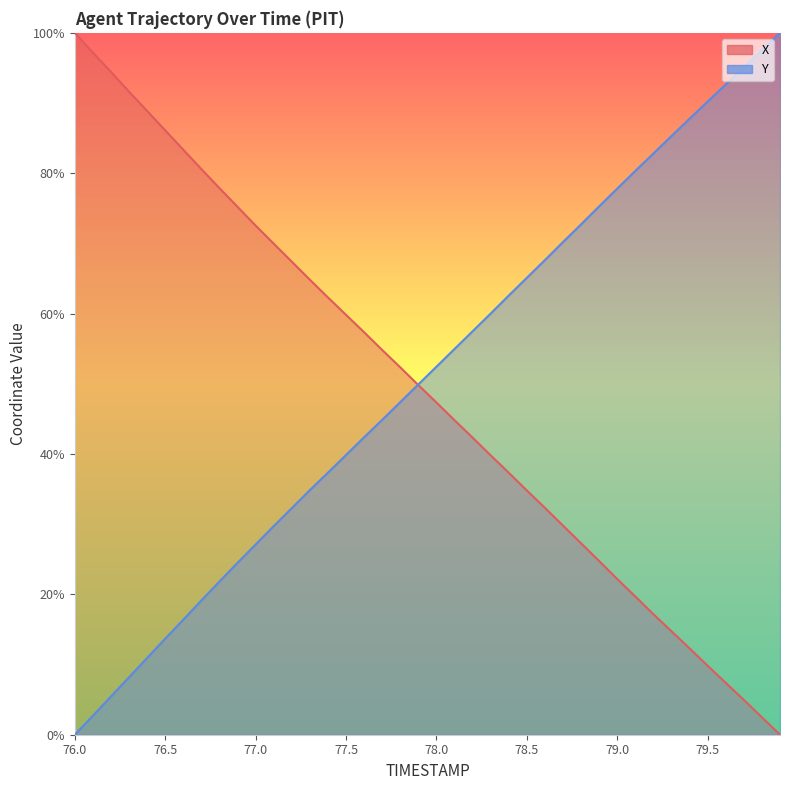

Reading right to left, what are all the values shown in this chart?

X: 0.0	2.5	5.0	7.4	9.8	12.3	14.7	17.2	19.7	22.2	24.7	27.3	29.8	32.3	34.8	37.3	39.8	42.3	44.8	47.3	49.8	52.3	54.8	57.3	59.8	62.3	64.8	67.4	70.0	72.5	75.2	77.9	80.6	83.3	86.1	88.9	91.6	94.4	97.2	100.0
Y: 100.0	97.6	95.1	92.6	90.2	87.8	85.3	82.8	80.3	77.8	75.3	72.7	70.2	67.6	65.1	62.6	60.0	57.5	55.0	52.4	49.9	47.4	44.9	42.4	39.9	37.3	34.9	32.3	29.7	27.1	24.5	21.8	19.1	16.4	13.7	10.9	8.2	5.4	2.7	0.0